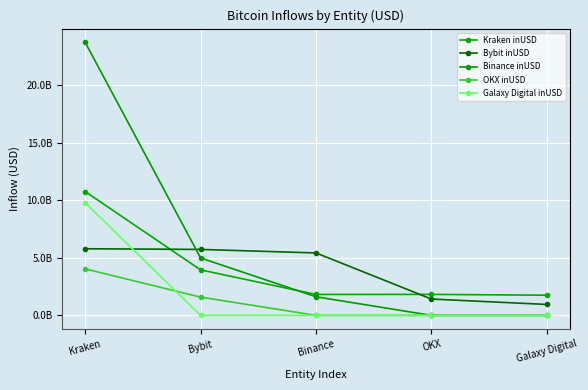

Does the chart have visible grid lines?

Yes